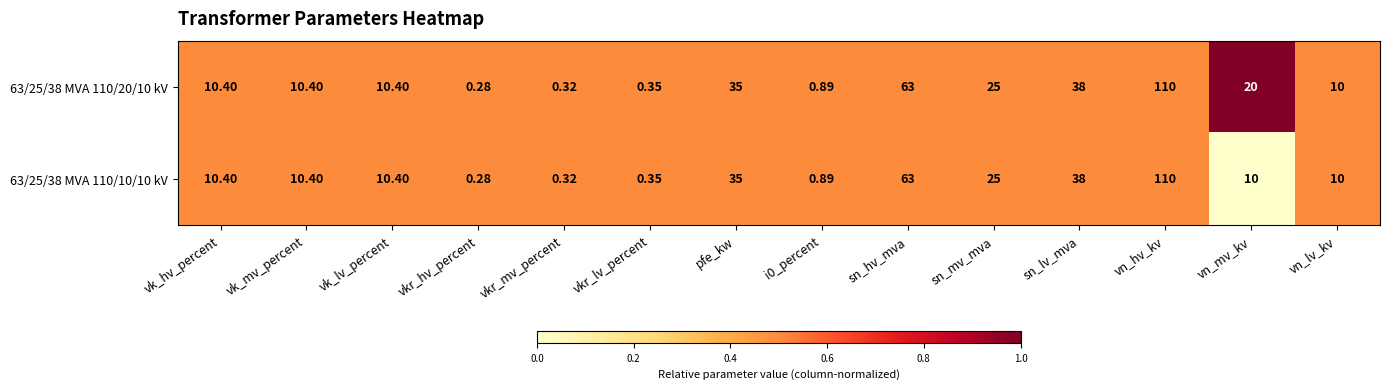

At which category is the sum across all series the highest?

vn_hv_kv